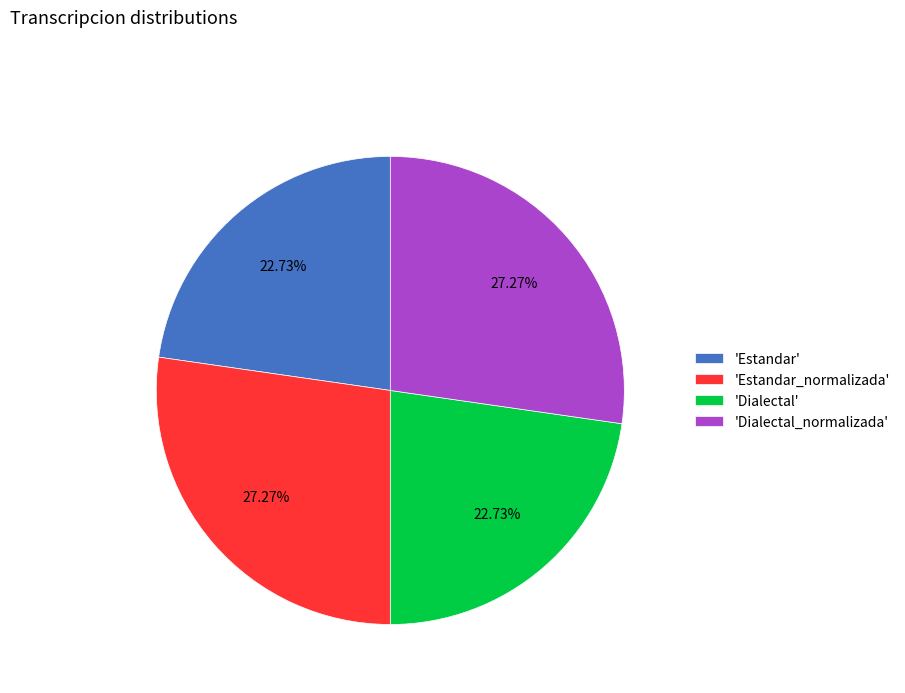

Approximately how many times larger is the value at 'Estandar' compared to 'Estandar_normalizada'?

0.8